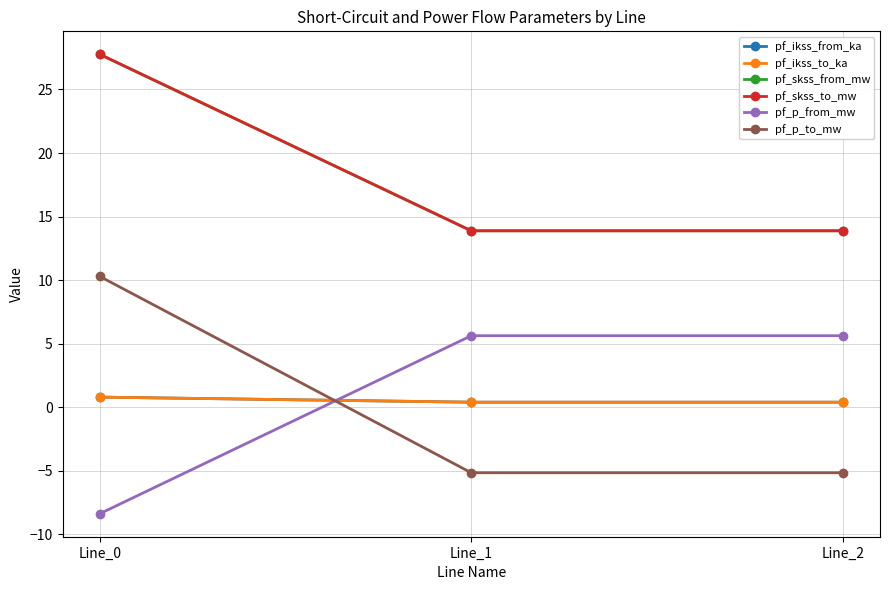

Does the chart have visible grid lines?

Yes